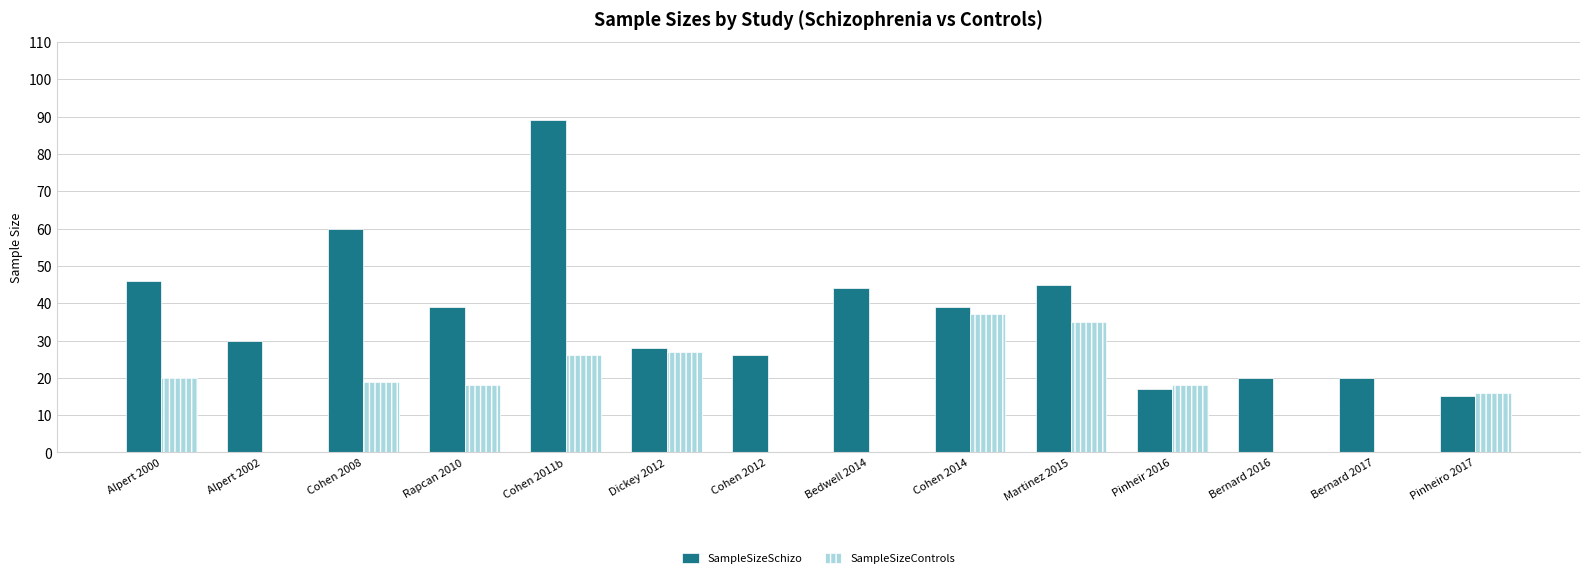

The SampleSizeControls series shows 20 at Alpert 2000. True or false?

True